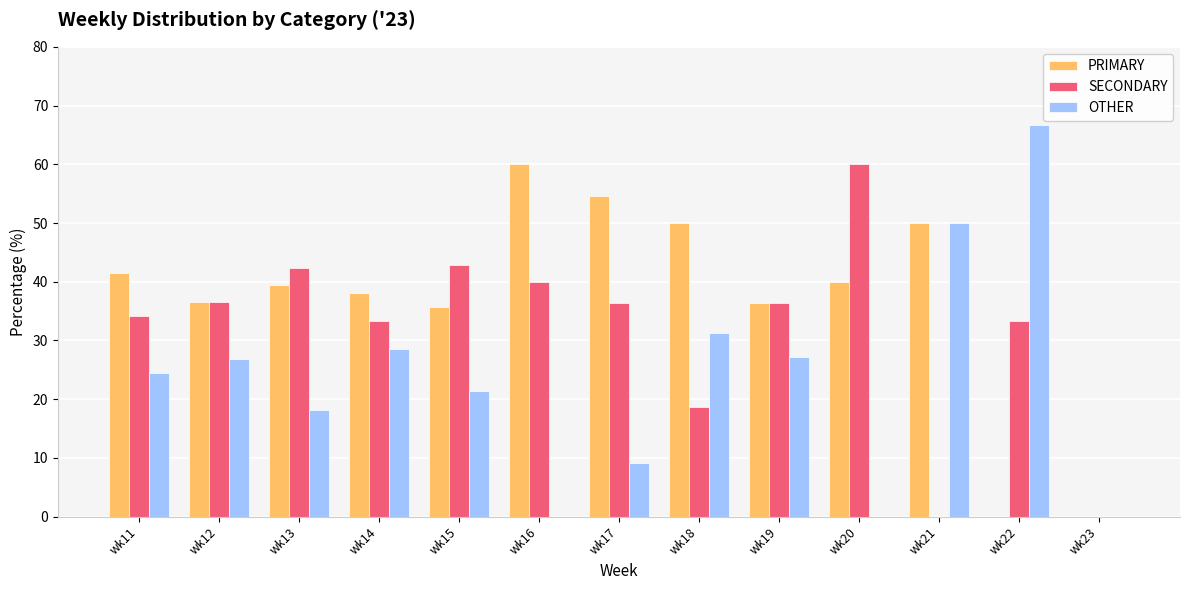

What is the average value of the OTHER series?

23.4